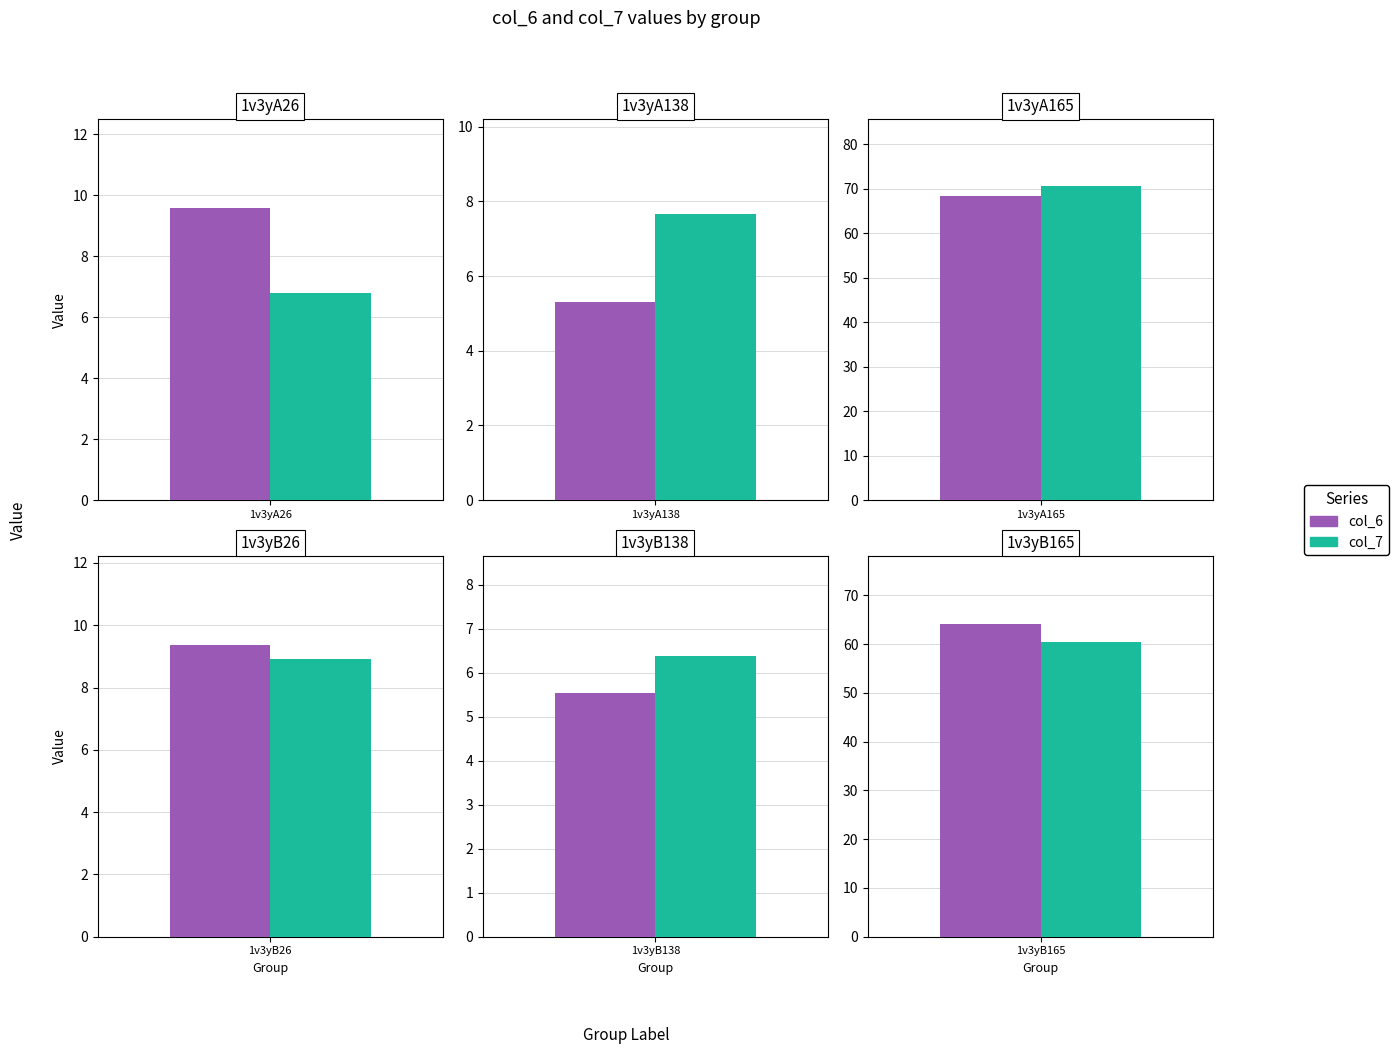

True or false: col_7 has a value of 6.4 at 1v3yB138.

True